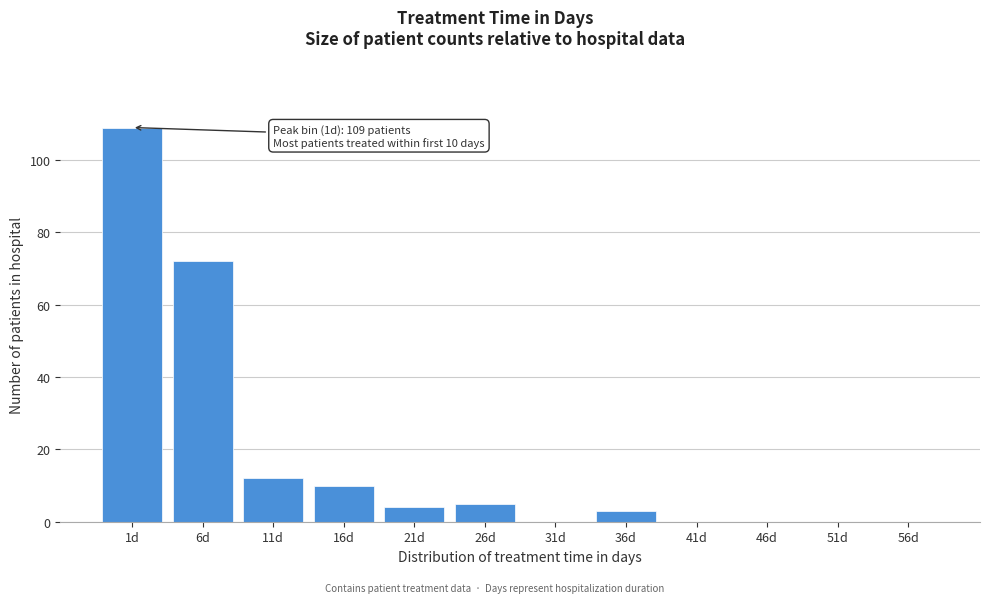

Reading left to right, what are all the values shown in this chart?

1d=109	6d=72	11d=12	16d=10	21d=4	26d=5	31d=0	36d=3	41d=0	46d=0	51d=0	56d=0